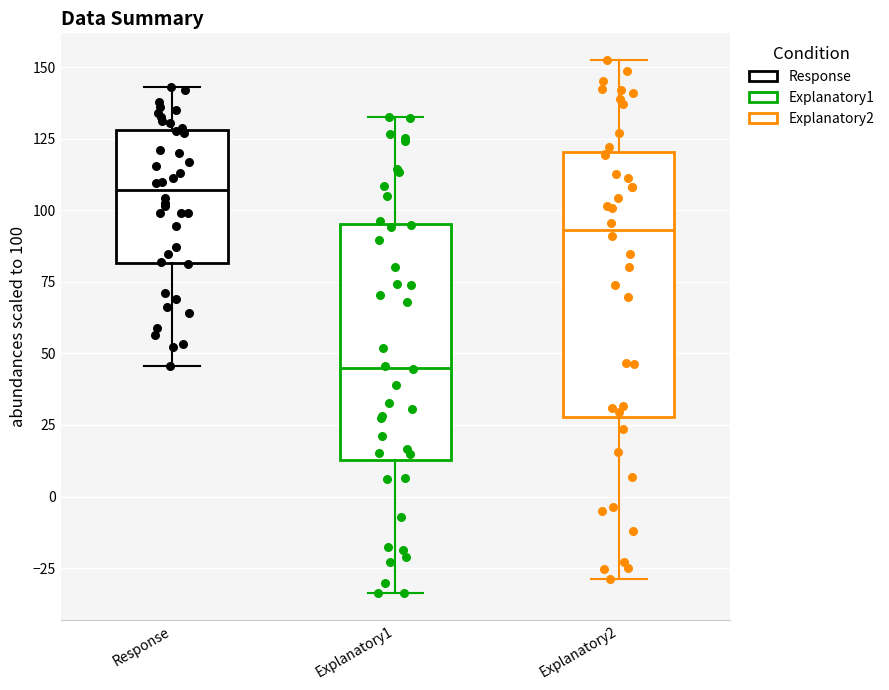

Which box has the lowest median line?

Explanatory1